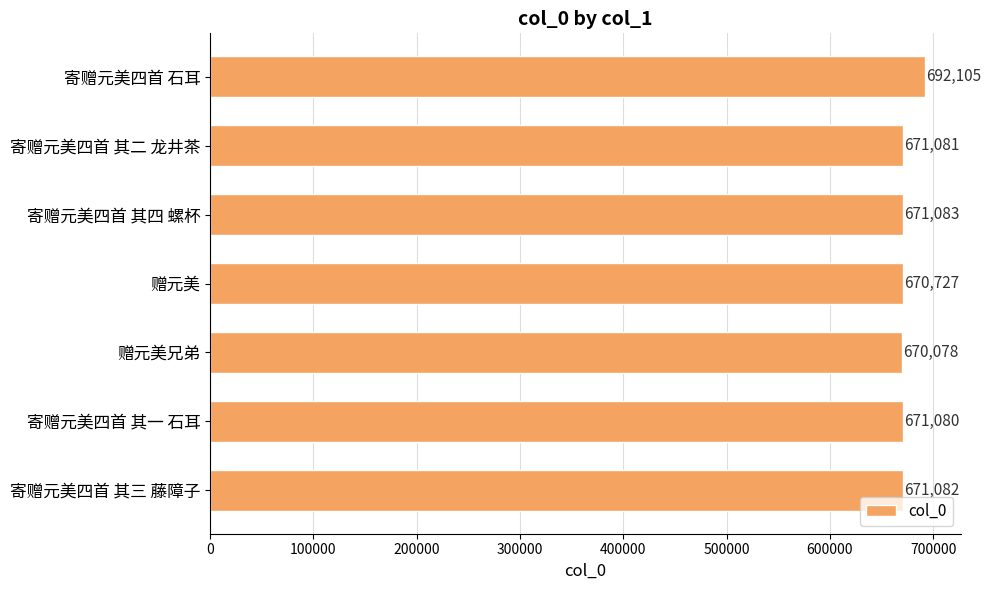

Reading bottom to top, list all the values displayed in this chart.

671082	671080	670078	670727	671083	671081	692105